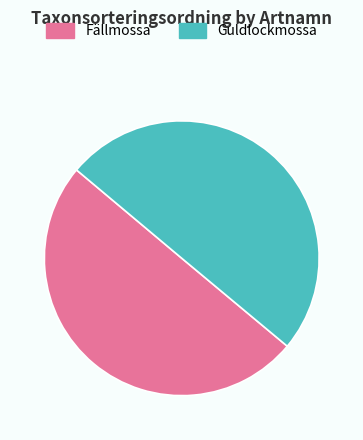

Approximately how many times larger is the value at Guldlockmossa compared to Fällmossa?

1.0